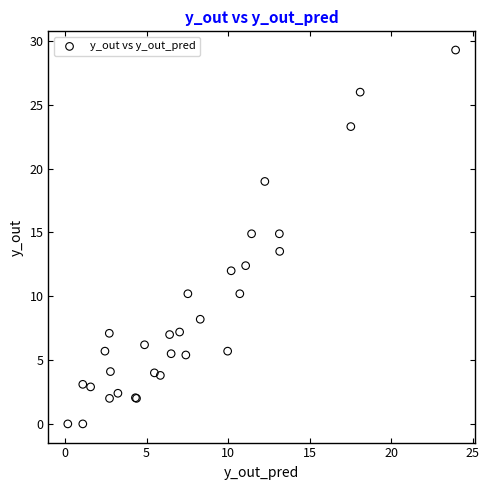

What Y value in the scatter plot is closest to 14?

13.5